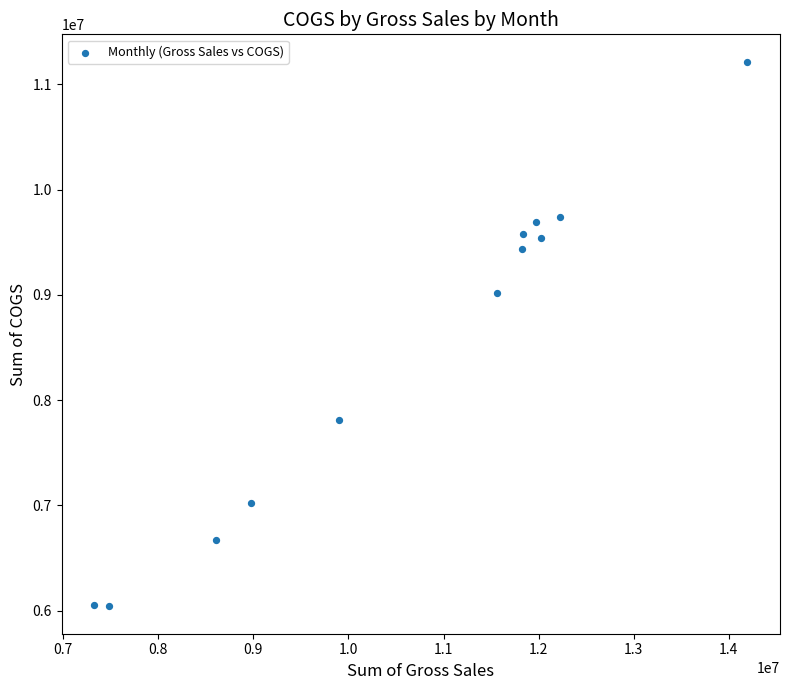

What is the average X value?

10660966.5